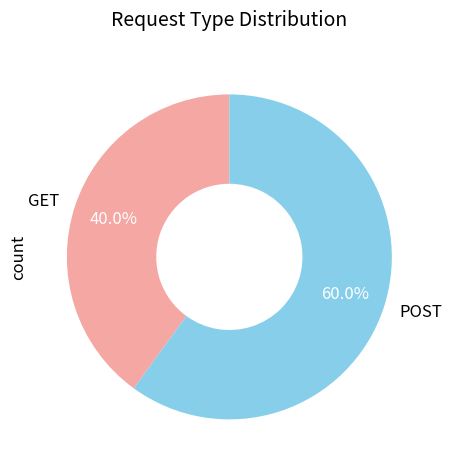

How many slices are in this pie chart?

2